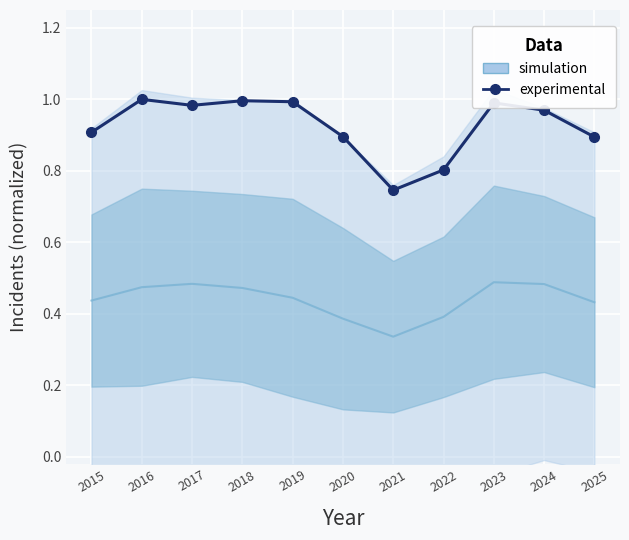

How many interior local valleys (lower than both neighbors) does the data have?

2